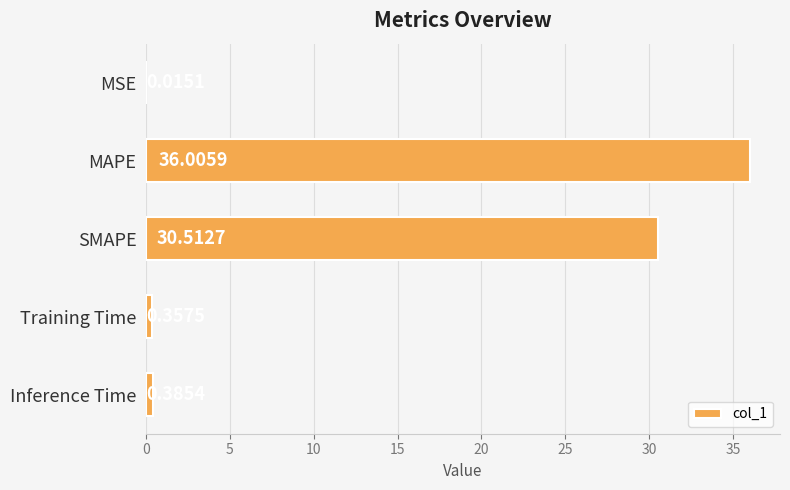

What is the sum of all values?

67.3